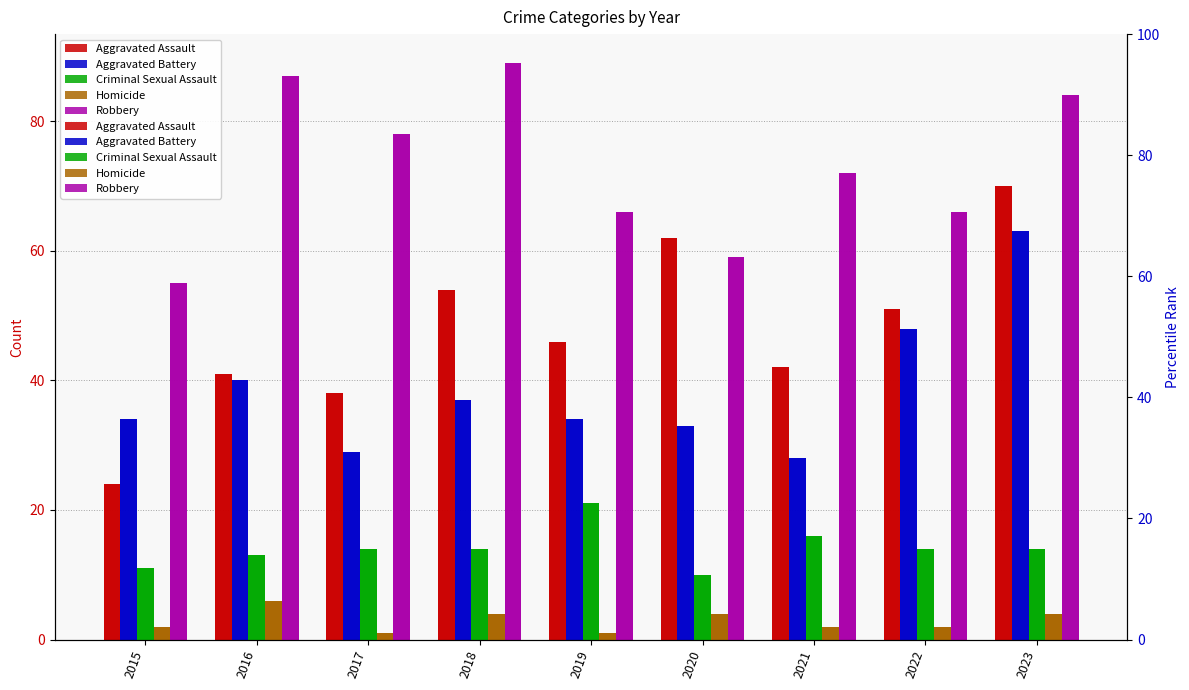

How many groups of bars are there?

9